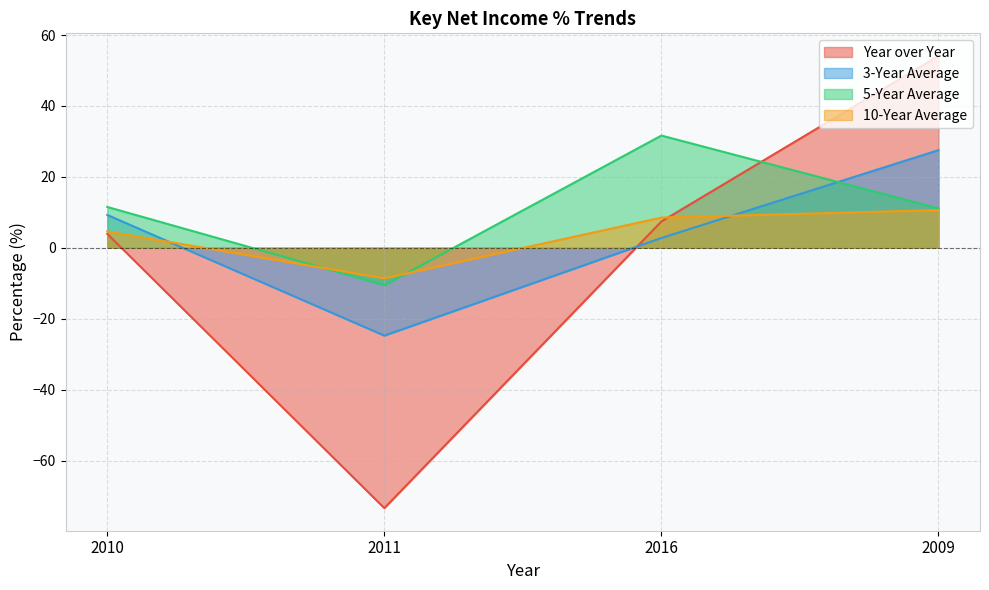

Where do 5-Year Average and 3-Year Average first cross each other?

2016 and 2009